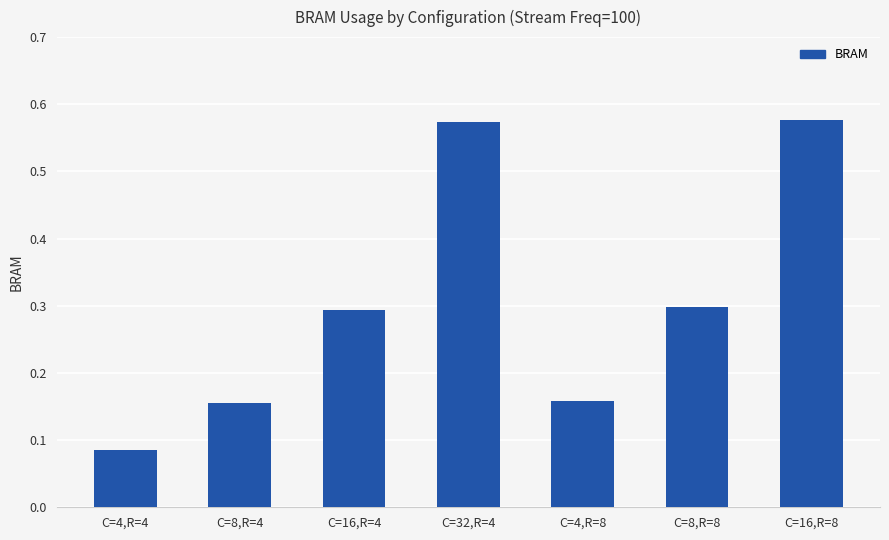

What is the value of the 6th bar from the left?

0.3